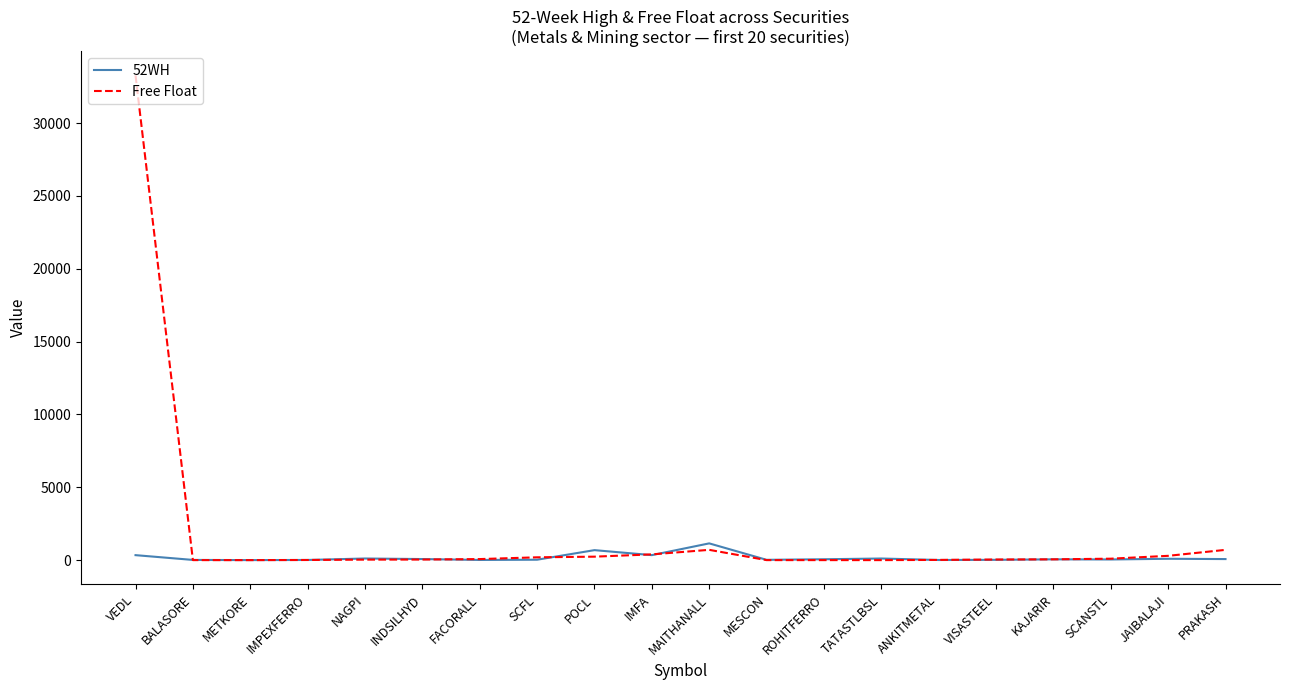

Which series has the widest spread of values?

Free Float